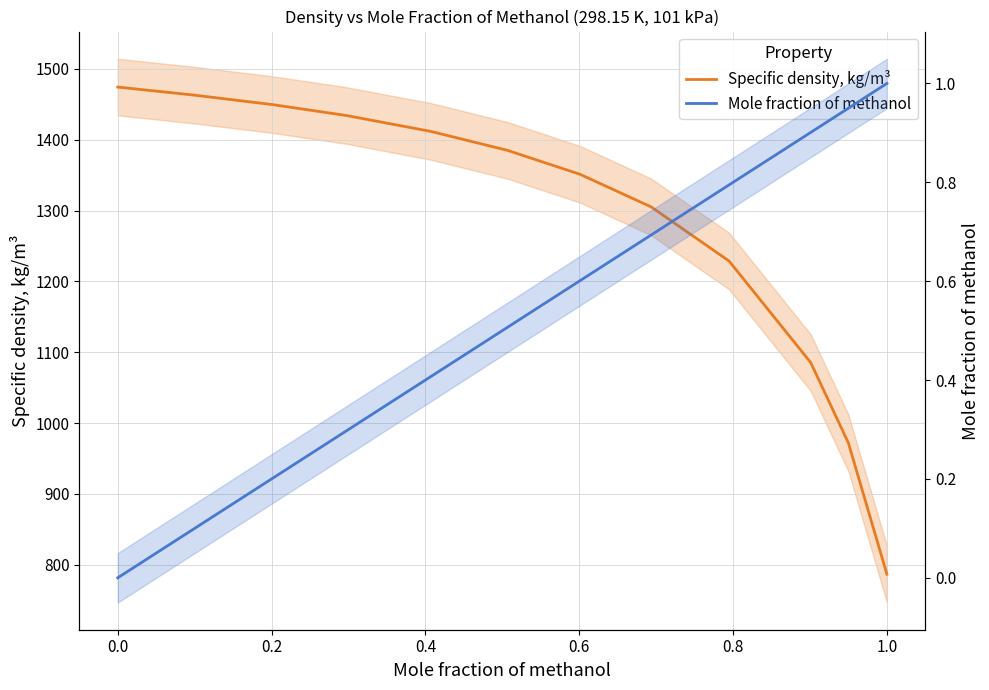

How many data points in Specific density, kg/m³ are above 1385?

6